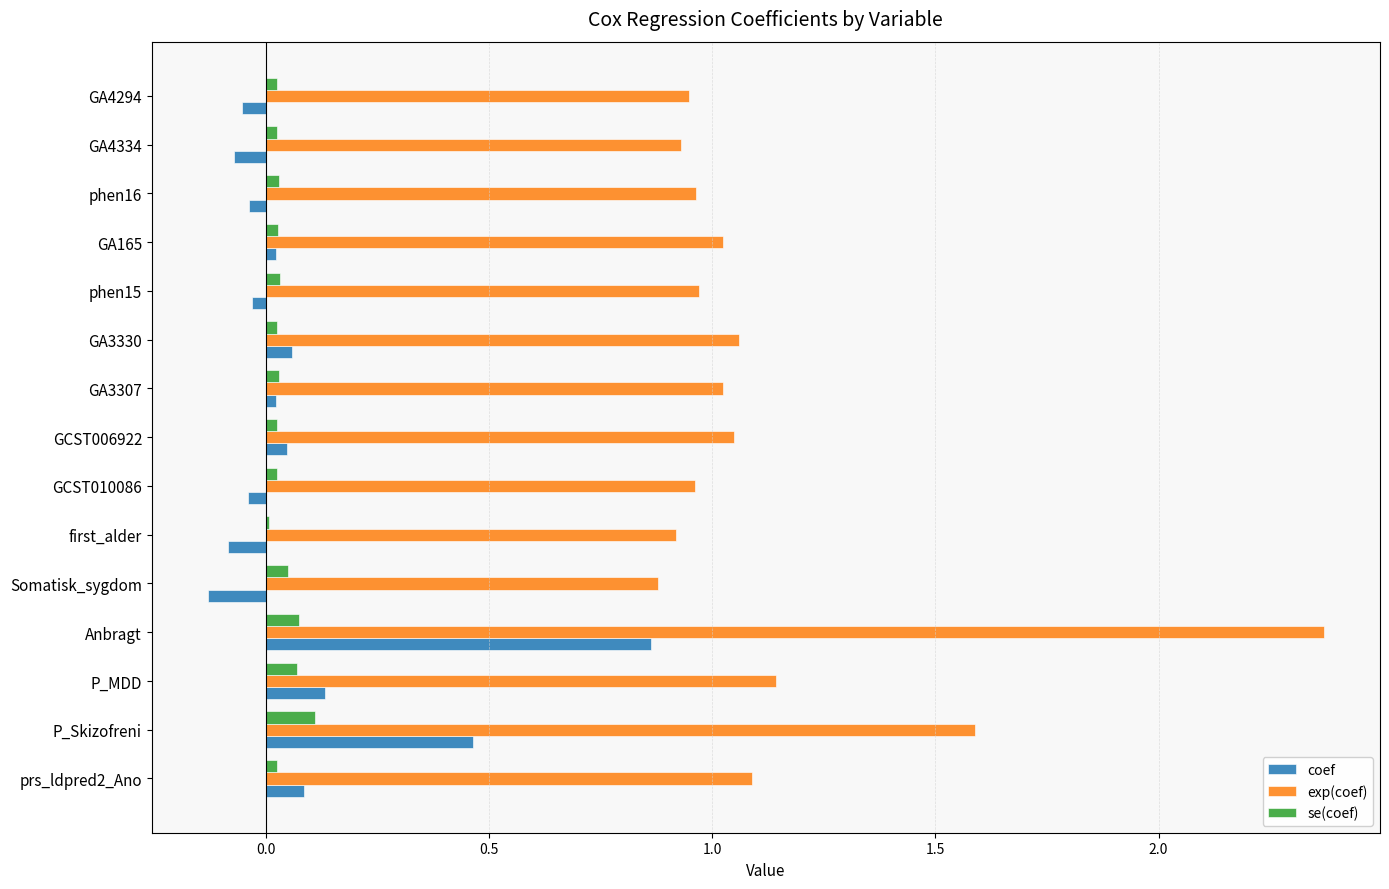

What is the sum of all se(coef) values?

0.6